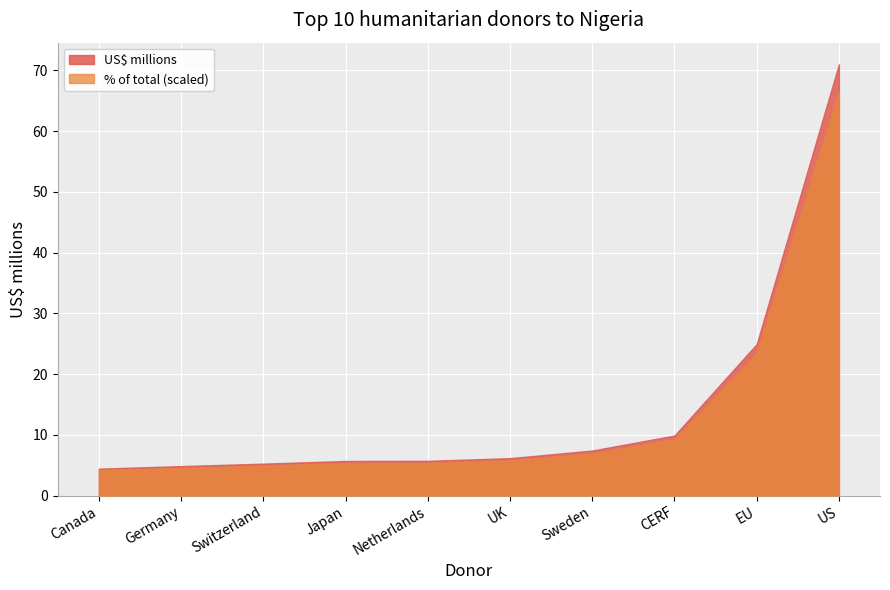

Which has a higher value, Netherlands or Japan?

Netherlands